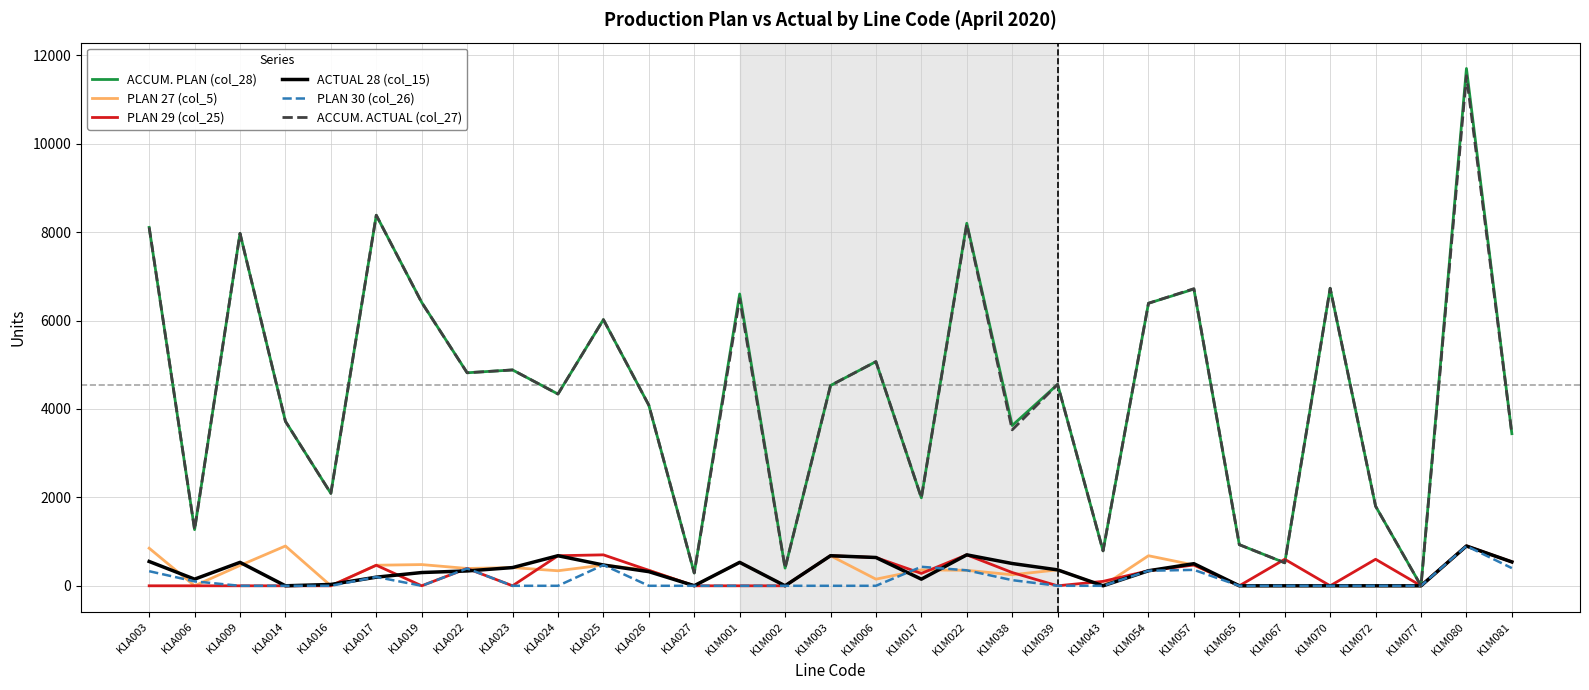

What is the difference between the second highest and second lowest values in the PLAN 27 (col_5) series?

900